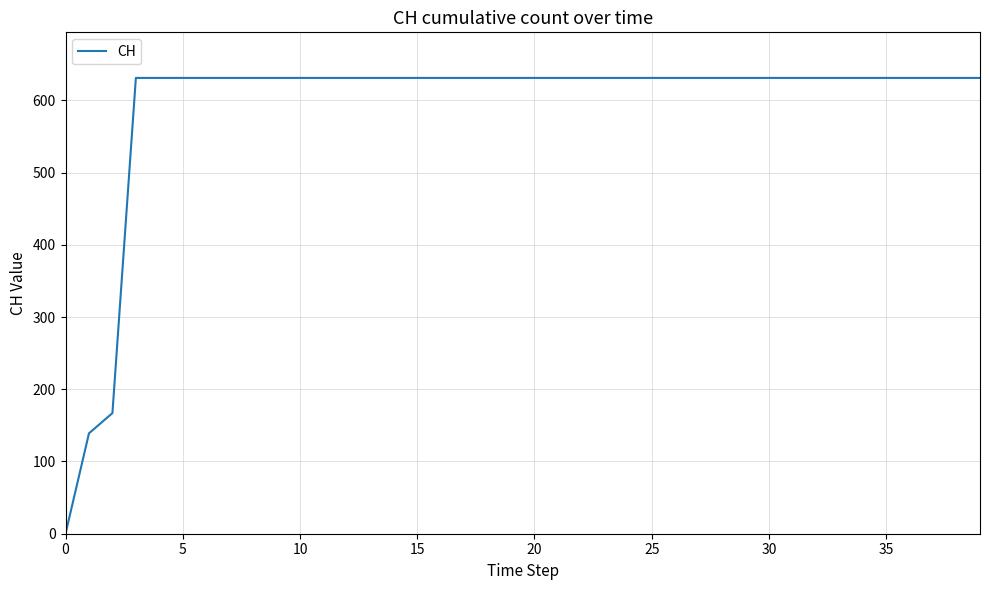

What is the maximum value shown in the chart?

631